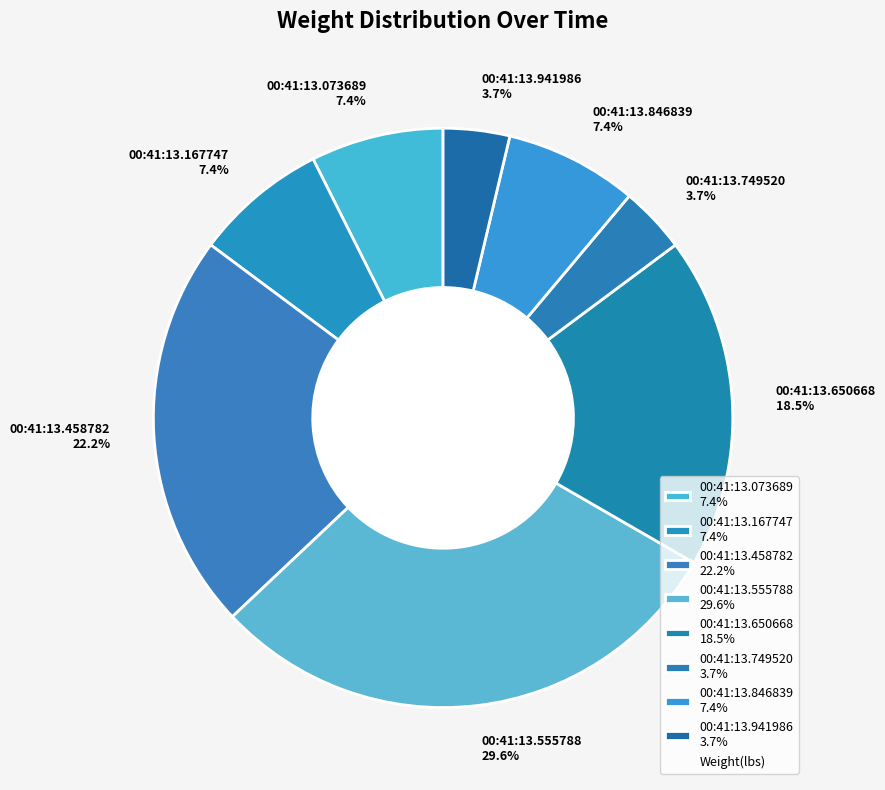

Approximately how many times larger is the value at 00:41:13.941986 3.7% compared to 00:41:13.846839 7.4%?

0.5